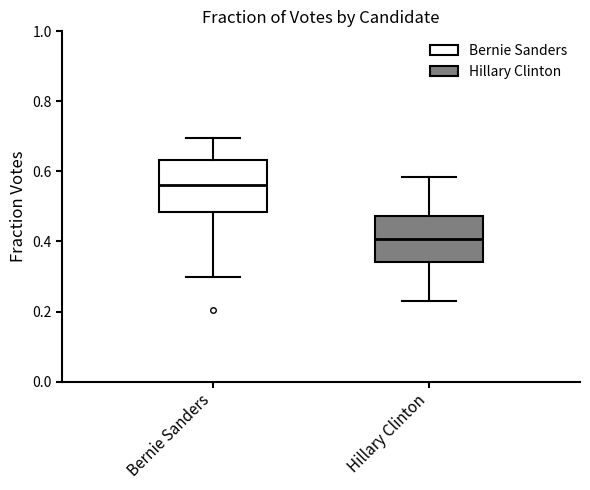

Reading left to right, transcribe this box plot: for each box, give where its median line is, the range the box spans, and where its two whiskers end, as read against the y-axis. The values are not printed on the chart, so give them approximately, as read against the axis.

Bernie Sanders: median 0.56, box 0.48 to 0.64, whiskers 0.30 to 0.70
Hillary Clinton: median 0.40, box 0.34 to 0.48, whiskers 0.22 to 0.58